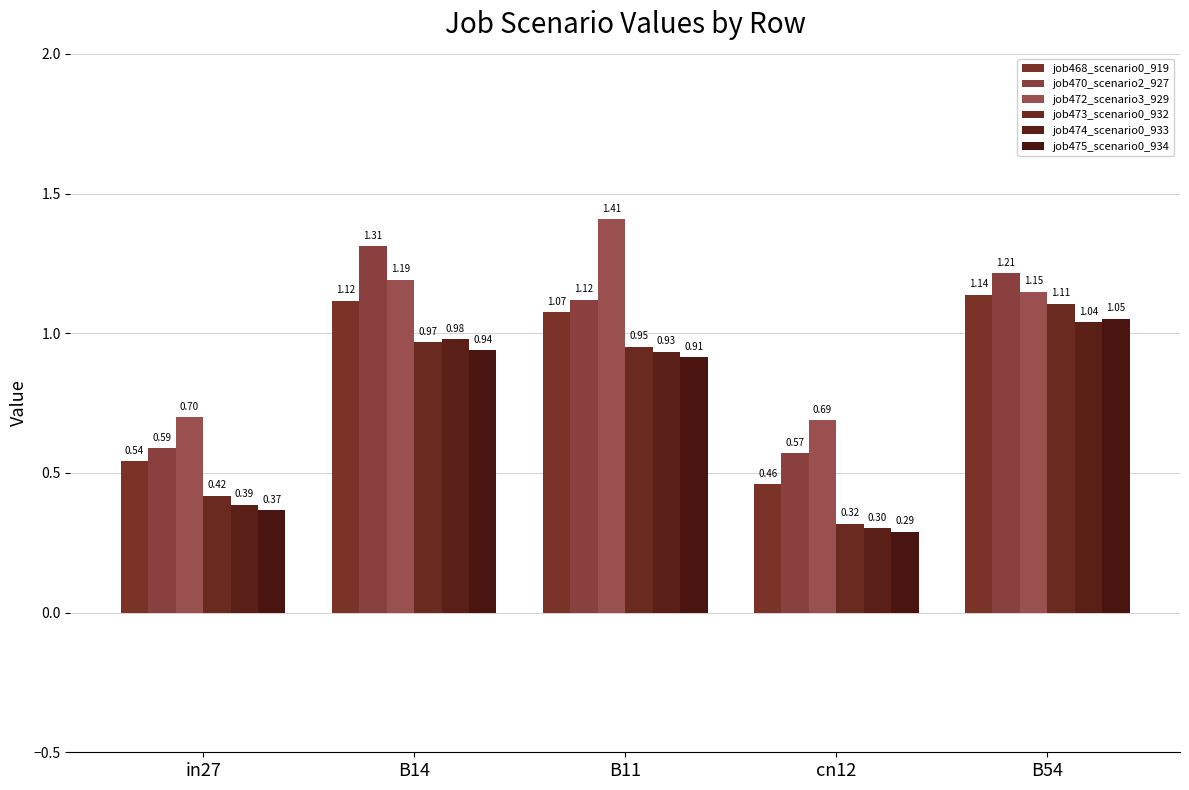

What position from the left is in27?

1